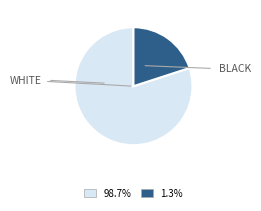

Does any single category account for the majority?

Yes